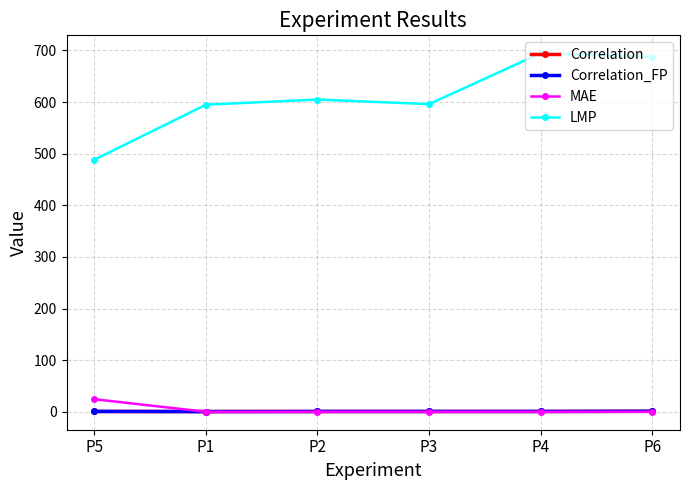

True or false: LMP and MAE cross at least once.

False